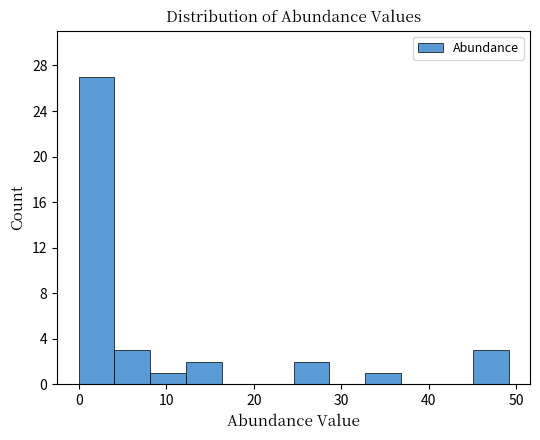

Which range on the x-axis has the tallest bar?

0 to 4